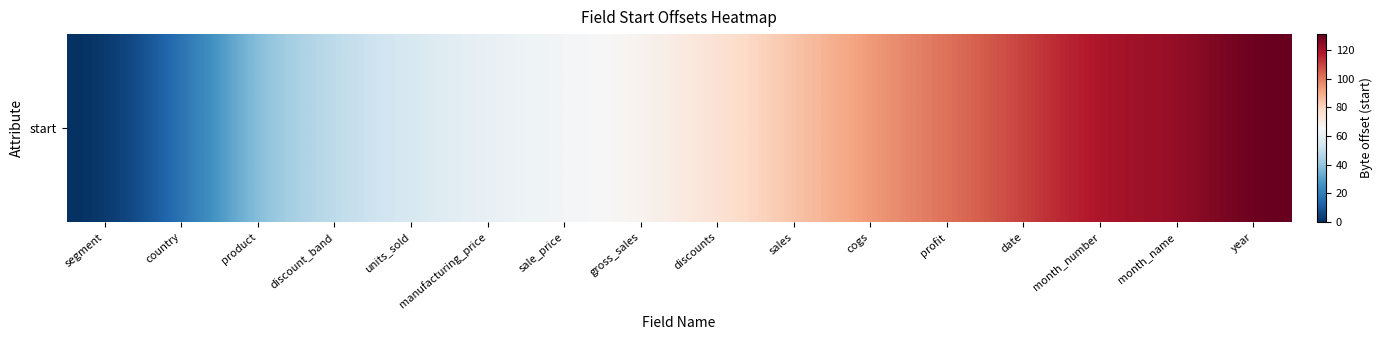

How many categories are shown in the chart?

16